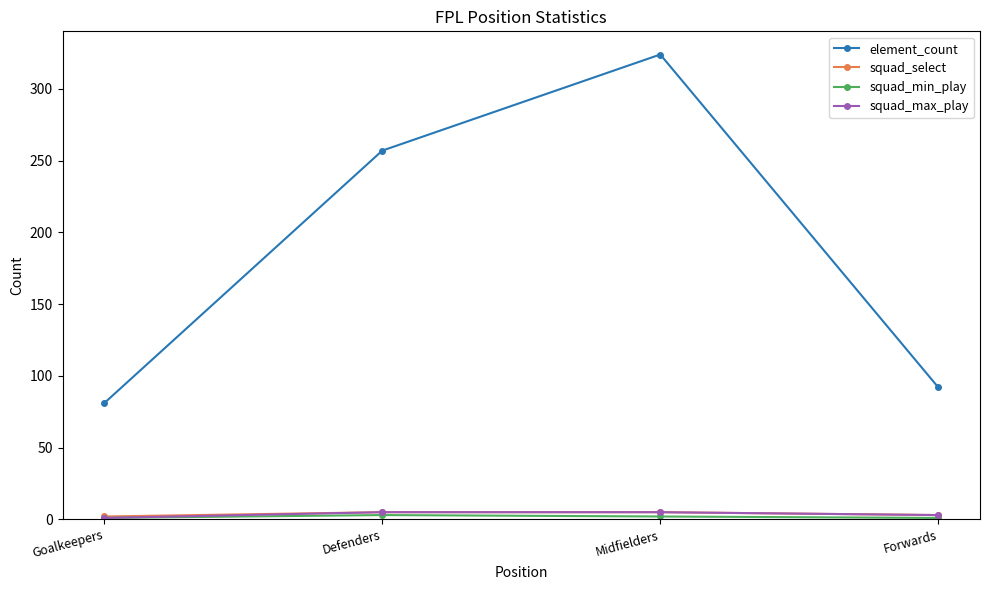

The value of element_count at Defenders is 73. True or false?

False